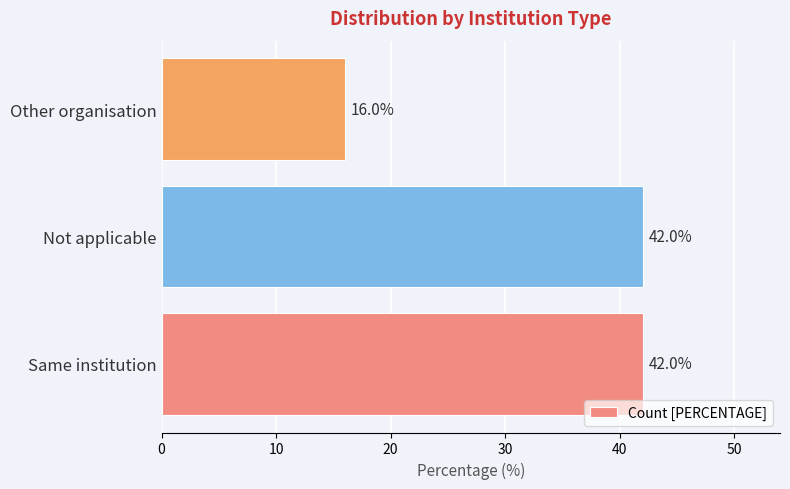

Reading bottom to top, extract all data points from this chart.

42	42	16